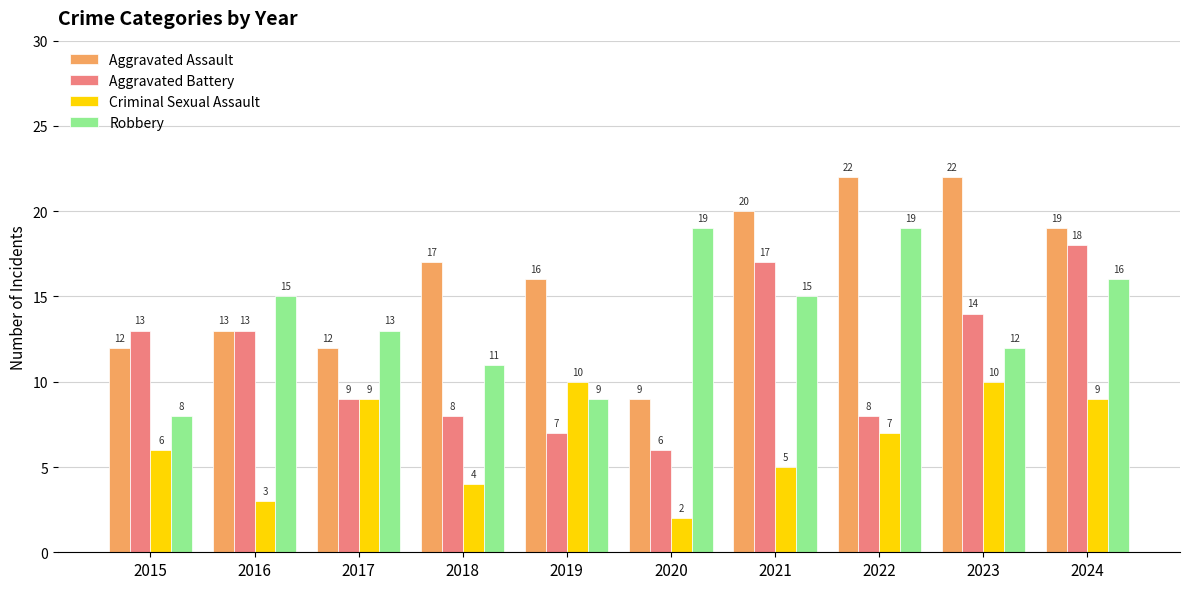

What is the minimum value shown in the chart?

2